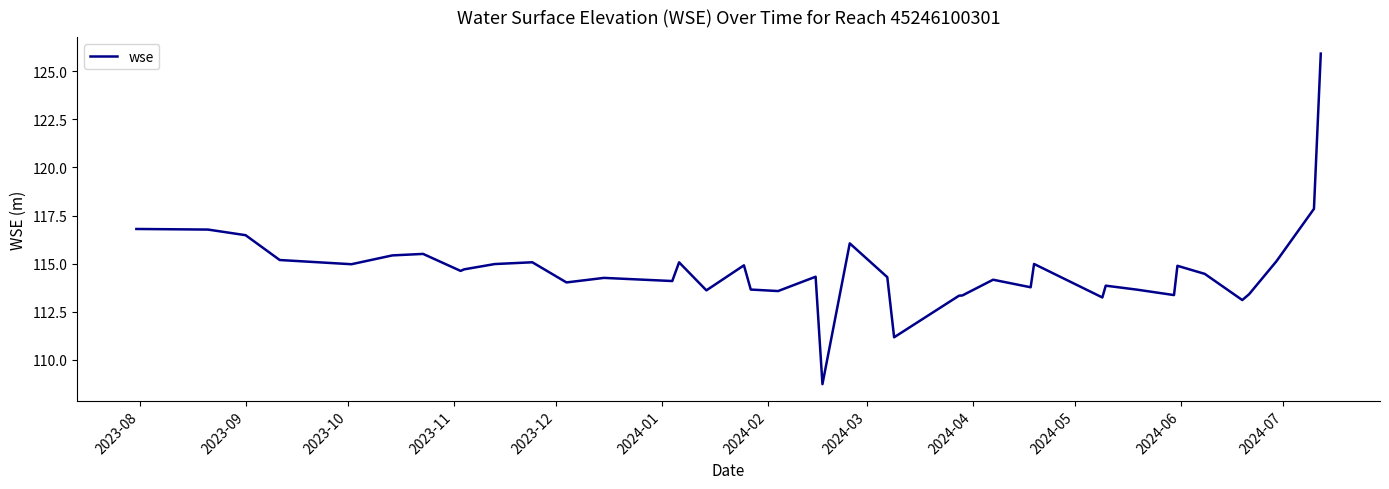

What is the difference between the maximum and minimum values?

17.2